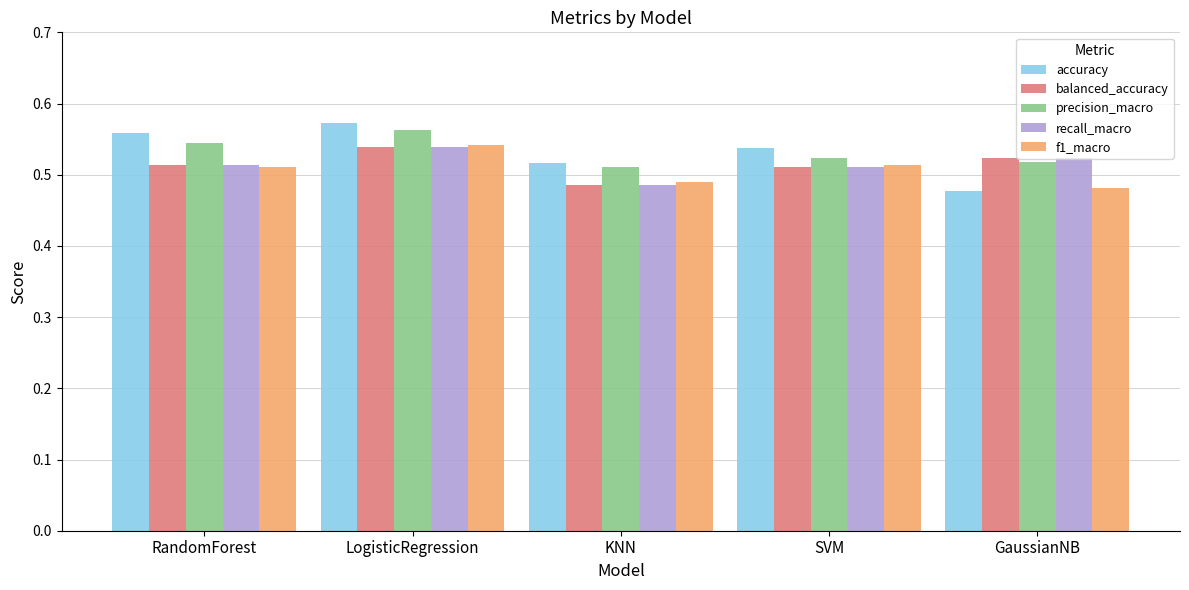

Which series has the widest spread of values?

accuracy